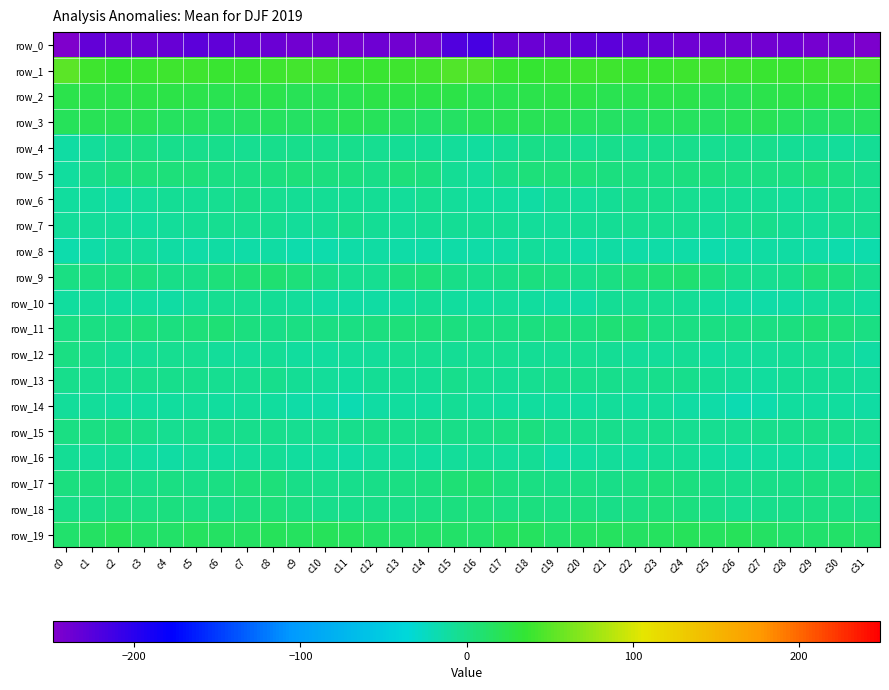

Reading right to left, list all the values displayed in this chart.

row_0: -246.1	-240.1	-242.5	-238.5	-240.6	-240.7	-238.7	-237.5	-234.2	-231.7	-227.5	-230.5	-236.1	-236.1	-233.3	-217.1	-222.1	-242.5	-240.7	-238.2	-241.8	-239.0	-239.0	-235.9	-233.4	-230.2	-227.3	-233.3	-236.4	-235.8	-231.7	-248.5
row_1: 42.9	41.7	40.2	37.7	37.0	39.1	42.1	40.5	37.2	37.8	39.3	39.4	38.2	36.5	37.1	46.8	47.8	41.5	39.3	37.2	37.4	40.8	42.0	39.0	37.3	38.1	39.7	39.1	37.4	36.2	40.0	52.0
row_2: 26.2	28.2	25.3	26.3	23.4	21.0	19.8	23.5	23.8	22.1	23.0	25.3	26.1	25.0	23.2	23.2	26.9	26.8	25.7	25.4	22.3	20.0	21.2	23.7	23.8	21.5	24.2	25.8	26.2	23.9	24.1	23.9
row_3: 17.1	14.2	12.9	16.8	19.9	19.4	14.6	15.9	15.8	13.0	15.3	16.9	19.6	20.7	21.1	18.9	15.5	12.5	14.1	18.1	20.3	17.2	14.8	16.1	14.8	12.9	16.5	17.4	21.1	20.2	21.2	17.6
row_4: -7.5	-8.0	-6.2	-6.0	-2.9	-2.7	-4.4	-2.8	-3.6	-4.5	-2.2	-4.4	-0.5	-1.7	-6.9	-10.7	-8.8	-7.7	-6.2	-5.0	-2.3	-3.3	-3.9	-2.9	-4.6	-3.5	-2.7	-3.6	0.2	-3.5	-9.3	-12.4
row_5: -3.7	0.2	5.4	0.2	1.7	1.9	3.7	3.8	1.5	1.4	3.2	4.8	4.6	4.4	-0.8	-8.8	-5.9	2.4	4.2	-0.2	2.2	2.3	4.7	2.4	1.5	1.4	4.7	4.1	4.8	3.2	-3.8	-10.3
row_6: -4.8	-3.0	-6.7	-8.2	-7.2	-7.0	-7.5	-5.5	-2.2	-3.3	-7.3	-7.9	-7.3	-12.5	-9.9	-10.5	-8.0	-3.9	-7.9	-7.5	-7.6	-6.7	-7.3	-4.2	-1.6	-5.1	-7.7	-7.6	-9.4	-12.0	-9.9	-11.5
row_7: -4.5	-4.7	-8.8	-7.7	-3.1	-4.5	-9.5	-5.5	-4.2	-4.3	-6.0	-7.4	-9.7	-9.5	-7.6	-7.2	-6.2	-6.1	-9.2	-5.9	-2.6	-7.0	-8.3	-4.7	-4.1	-4.7	-6.8	-7.9	-10.6	-8.1	-8.1	-8.1
row_8: -16.0	-15.7	-14.5	-13.5	-13.6	-14.7	-16.3	-13.8	-14.5	-14.6	-13.2	-14.0	-10.1	-7.9	-11.8	-15.4	-15.5	-15.5	-13.8	-13.5	-13.8	-15.6	-15.6	-13.4	-15.4	-13.5	-13.8	-13.3	-8.6	-8.6	-13.6	-17.3
row_9: -2.2	2.6	4.4	-2.5	-5.3	-2.8	2.2	8.1	6.9	4.9	1.1	-2.5	1.1	2.7	-0.1	-2.4	-1.3	4.2	2.3	-4.6	-4.3	-1.2	4.9	8.3	5.8	4.2	-1.0	-1.8	2.7	1.7	0.2	0.8
row_10: -10.4	-7.2	-8.9	-11.9	-13.9	-12.5	-10.0	-7.5	-4.4	-5.0	-6.5	-13.1	-11.9	-10.9	-9.4	-11.2	-10.1	-7.3	-10.3	-12.9	-13.3	-11.7	-9.1	-6.0	-4.6	-4.6	-9.3	-13.5	-11.1	-10.3	-9.3	-10.8
row_11: 0.6	4.2	6.5	2.9	1.2	0.7	1.1	0.4	0.5	5.8	6.0	3.5	4.8	2.5	1.4	1.7	2.4	5.5	5.6	2.2	0.7	1.0	0.9	-0.0	2.1	7.0	5.0	3.5	4.3	1.8	1.8	1.8
row_12: -11.7	-7.6	-5.0	-7.0	-8.9	-8.6	-11.5	-7.1	-8.1	-9.5	-6.4	-5.1	-6.8	-7.5	-5.8	-4.3	-6.4	-5.7	-5.4	-8.0	-8.7	-10.0	-10.6	-6.5	-9.3	-8.6	-5.2	-5.7	-7.5	-7.1	-3.5	0.4
row_13: -7.9	-7.5	-7.7	-6.5	-10.4	-8.9	-7.3	-3.5	-3.9	-4.4	-2.6	-3.0	-3.3	-4.8	-6.0	-3.9	-3.4	-7.4	-7.0	-7.7	-10.4	-8.2	-6.3	-3.1	-4.2	-3.9	-2.1	-3.5	-3.8	-5.2	-5.2	-2.3
row_14: -12.3	-10.9	-10.9	-10.6	-17.0	-17.9	-13.9	-13.2	-9.2	-10.4	-9.1	-9.7	-11.1	-10.9	-9.9	-7.8	-7.6	-10.6	-10.4	-12.2	-19.2	-15.5	-14.2	-11.5	-9.2	-10.1	-9.1	-10.5	-11.2	-10.4	-9.5	-8.1
row_15: -4.8	-2.0	-1.8	-2.4	-2.0	-4.9	-5.1	-3.9	-2.5	-4.2	-2.0	-3.5	-3.1	2.4	0.8	-0.5	-0.2	-1.4	-2.2	-1.5	-3.9	-4.6	-5.4	-2.7	-3.6	-3.3	-2.4	-4.4	-0.5	2.3	0.5	0.6
row_16: -11.3	-11.8	-8.8	-10.1	-10.6	-12.1	-11.0	-7.7	-7.1	-11.1	-9.5	-10.5	-13.7	-7.2	-8.1	-6.7	-8.5	-10.0	-9.3	-9.6	-12.1	-11.3	-10.5	-6.5	-9.0	-10.9	-9.3	-12.4	-11.4	-6.8	-8.9	-6.5
row_17: 5.0	1.8	3.1	-0.8	-1.7	-3.6	-1.3	2.3	5.5	1.7	-0.7	0.8	-0.3	1.9	3.2	8.4	7.1	2.9	1.8	-1.2	-3.0	-2.8	-0.3	4.2	4.3	0.5	-0.6	1.0	-0.1	2.5	2.1	2.6
row_18: -0.6	0.8	1.0	-1.6	-2.1	-5.1	-0.9	3.0	4.0	0.0	-0.5	3.6	1.8	3.0	0.9	4.1	3.8	1.9	-0.5	-1.4	-3.6	-3.5	0.3	4.2	2.5	-1.0	1.1	3.5	1.3	3.1	-1.5	-0.1
row_19: 11.6	13.3	10.6	11.0	14.9	17.8	16.9	18.4	16.3	14.2	16.3	14.1	11.6	17.4	16.3	10.4	12.1	11.9	10.4	12.0	16.9	17.6	17.2	18.7	14.5	15.1	16.1	12.5	13.1	18.5	13.9	11.2